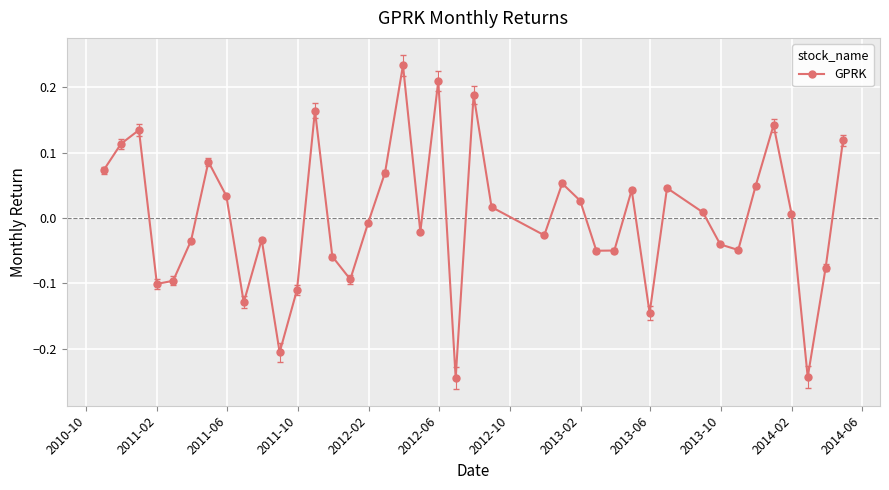

What is the difference between the maximum and second lowest values?

0.5